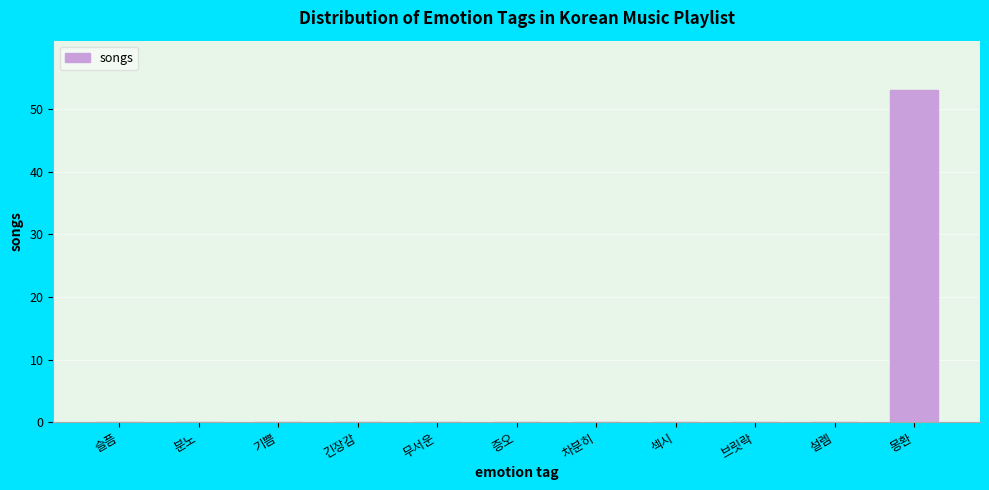

Reading left to right, transcribe all the data shown in this chart.

슬픔=0	분노=0	기쁨=0	긴장감=0	무서운=0	증오=0	차분히=0	섹시=0	브릿락=0	설렘=0	몽환=53